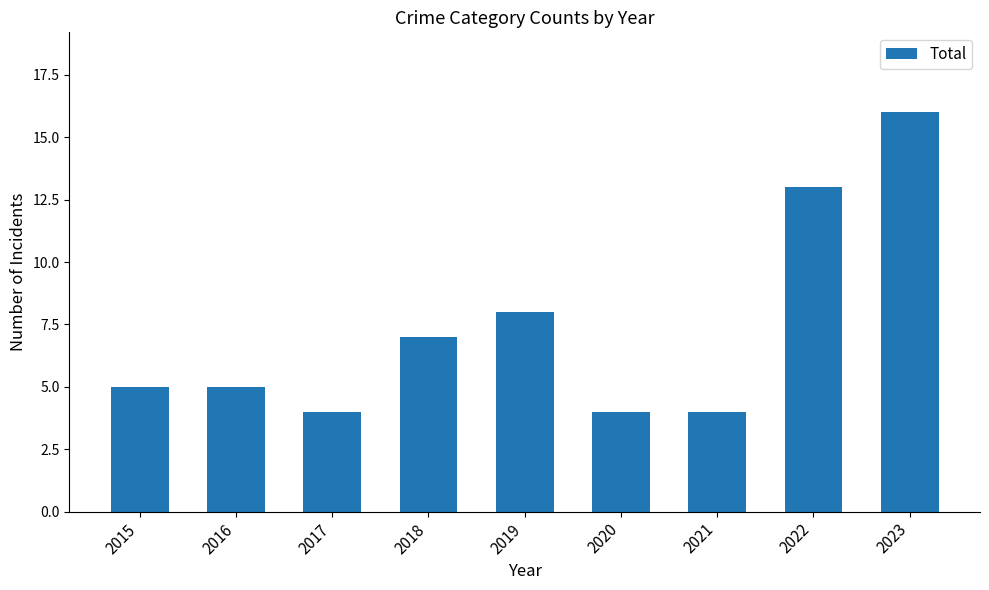

What is the minimum value shown in the chart?

4